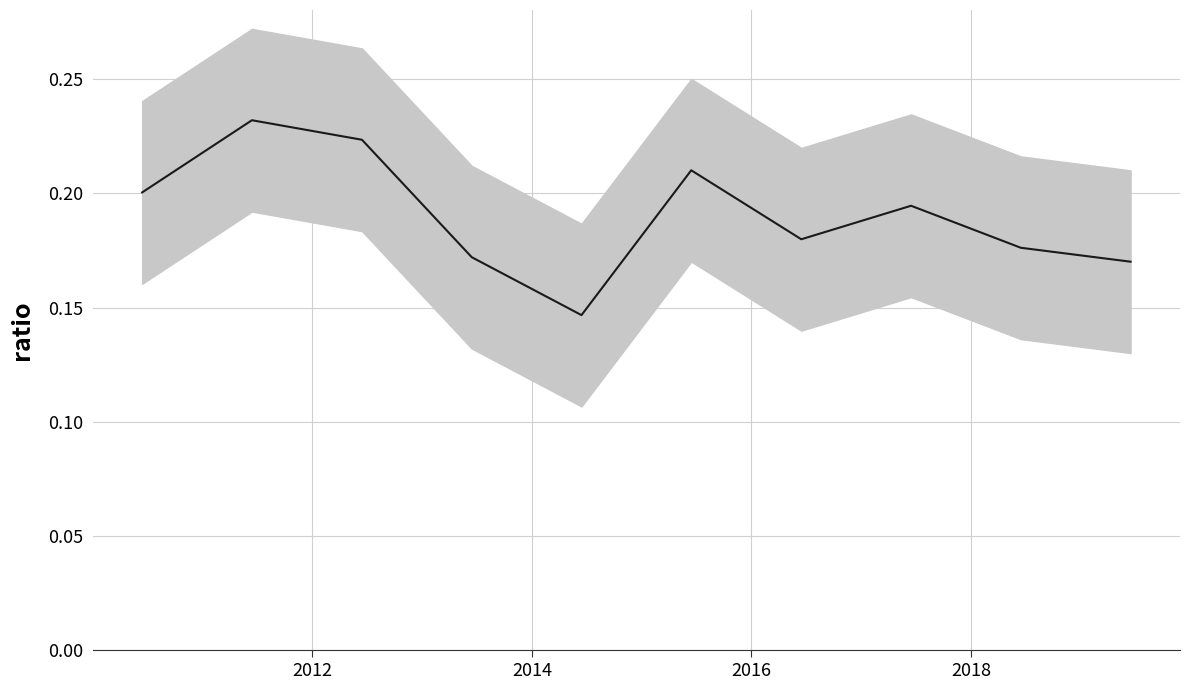

Reading left to right, list all the values displayed in this chart.

0.2	0.2	0.2	0.2	0.1	0.2	0.2	0.2	0.2	0.2